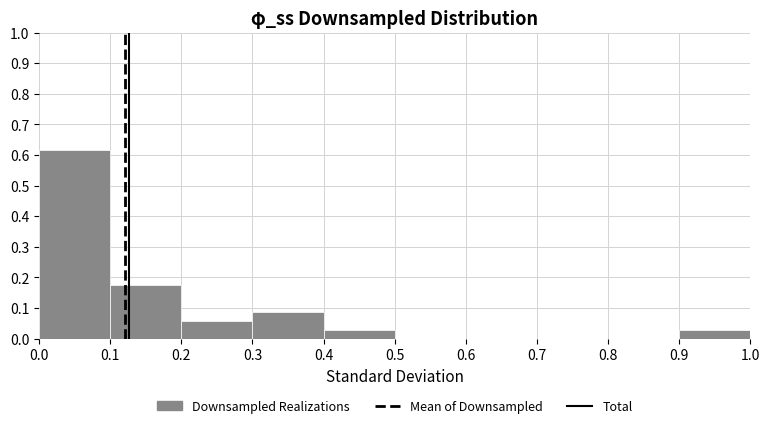

Reading left to right, transcribe this chart: for each bar, give the range it covers on the x-axis and its height. The values are not printed on the chart, so give them approximately, as read against the axis.

0.0 to 0.1: 0.62
0.1 to 0.2: 0.18
0.2 to 0.3: 0.06
0.3 to 0.4: 0.09
0.4 to 0.5: 0.03
0.5 to 0.6: 0
0.6 to 0.7: 0
0.7 to 0.8: 0
0.8 to 0.9: 0
0.9 to 1.0: 0.03